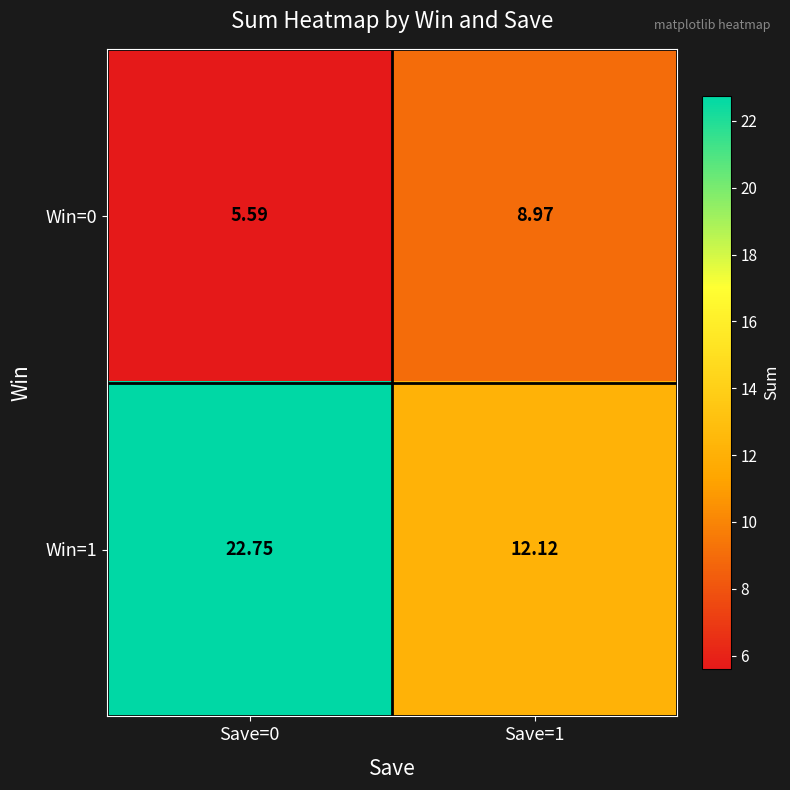

Is the value of Win=0 at Save=1 greater than the value of Win=1 at Save=0?

No